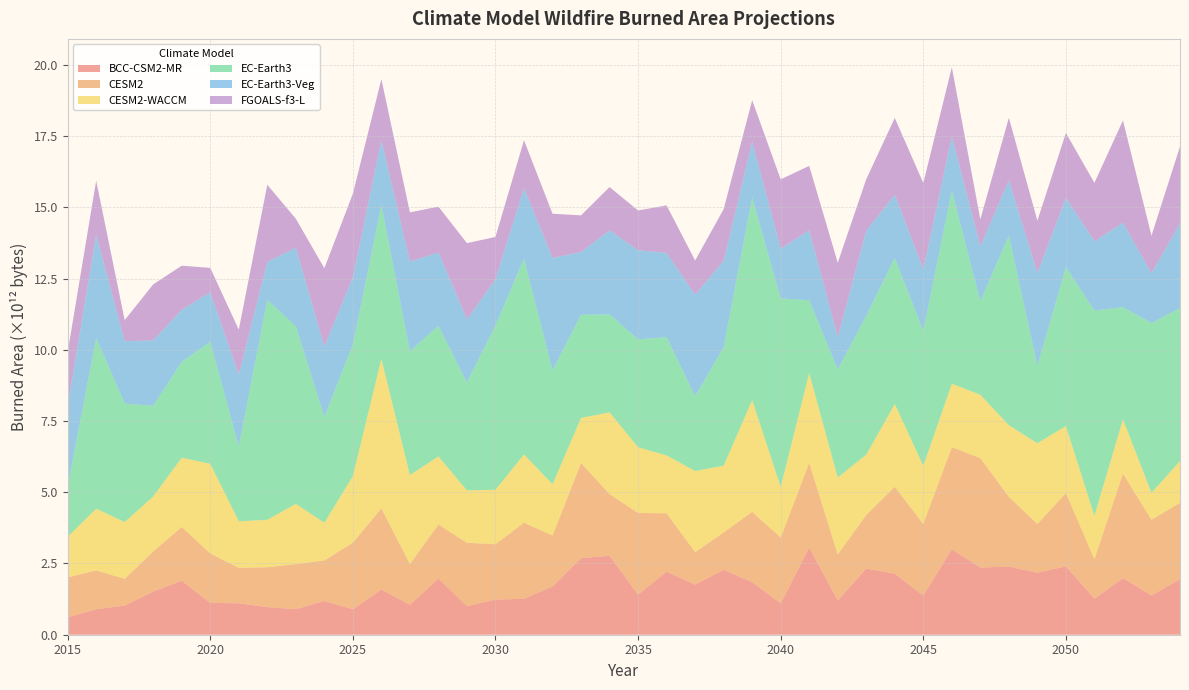

Reading left to right, transcribe all the data shown in this chart.

BCC-CSM2-MR: 2015=612412686336	2016=893269311488	2017=1022604083200	2018=1517825818624	2019=1894469206016	2020=1118472241152	2021=1103572238336	2022=968658518016	2023=893683367936	2024=1188027170816	2025=893277831168	2026=1586904694784	2027=1048821104640	2028=1972901511168	2029=1003444895744	2030=1235637764096	2031=1261241892864	2032=1695216959488	2033=2683819786240	2034=2772801683456	2035=1406980849664	2036=2211497115648	2037=1760955727872	2038=2279131840512	2039=1843810533376	2040=1102497185792	2041=3057692704768	2042=1203243843584	2043=2320803823616	2044=2141879533568	2045=1374081646592	2046=2997143994368	2047=2359012884480	2048=2390118105088	2049=2175966642176	2050=2402993307648	2051=1262747254784	2052=1986822537216	2053=1379196600320	2054=1945974865920
CESM2: 2015=1396424572928	2016=1364591902720	2017=937389195264	2018=1402061193216	2019=1888113786880	2020=1732901601280	2021=1243985215488	2022=1398310436864	2023=1584296624128	2024=1417427025920	2025=2337428733952	2026=2846210916352	2027=1430874882048	2028=1894300385280	2029=2222180532224	2030=1939881459712	2031=2667829788672	2032=1786943111168	2033=3337378856960	2034=2161588699136	2035=2866047614976	2036=2049291845632	2037=1134897922048	2038=1307176206336	2039=2466931015680	2040=2306057175040	2041=2971771863040	2042=1614083653632	2043=1881188073472	2044=3049315106816	2045=2511283421184	2046=3585821376512	2047=3838826774528	2048=2447057616896	2049=1709426343936	2050=2566203113472	2051=1387764252672	2052=3667310149632	2053=2654009819136	2054=2683237302272
CESM2-WACCM: 2015=1428414660608	2016=2165436055552	2017=1995192926208	2018=1934021361664	2019=2428906504192	2020=3149003751424	2021=1633850359808	2022=1666433155072	2023=2115451879424	2024=1324815220736	2025=2336208453632	2026=5250210594816	2027=3124315291648	2028=2390495330304	2029=1839471788032	2030=1912443895808	2031=2397712678912	2032=1801991749632	2033=1584862330880	2034=2870262628352	2035=2305093795840	2036=2030872297472	2037=2848698138624	2038=2345577480192	2039=3923371622400	2040=1779492716544	2041=3150483816448	2042=2701860274176	2043=2118391693312	2044=2906149617664	2045=2043000913920	2046=2225996562432	2047=2223008907264	2048=2514468995072	2049=2833190748160	2050=2351687532544	2051=1523843072000	2052=1906406850560	2053=947956416512	2054=1465333841920
EC-Earth3: 2015=1757802135552	2016=5986457747456	2017=4158535499776	2018=3180577161216	2019=3364773691392	2020=4286107877376	2021=2623000281088	2022=7712171098112	2023=6231512055808	2024=3710205820928	2025=4615792230400	2026=5397614166016	2027=4341072134144	2028=4585065807872	2029=3788187631616	2030=5763547267072	2031=6873966706688	2032=3988010303488	2033=3625410887680	2034=3433502081024	2035=3788345966592	2036=4150290808832	2037=2627329851392	2038=4152870043648	2039=7112574894080	2040=6614608248832	2041=2557068705792	2042=3787924701184	2043=4873505472512	2044=5124387241984	2045=4735943835648	2046=6772521697280	2047=3281127997440	2048=6657201930240	2049=2707663093760	2050=5579954192384	2051=7202591997952	2052=3935154733056	2053=5953924628480	2054=5367733944320
EC-Earth3-Veg: 2015=2824585347072	2016=3621428133888	2017=2187556290560	2018=2292271022080	2019=1825710407680	2020=1729307082752	2021=2521725927424	2022=1339601977344	2023=2757556961280	2024=2468637573120	2025=2368142311424	2026=2265201508352	2027=3150047084544	2028=2571413225472	2029=2217196126208	2030=1626523828224	2031=2474197909504	2032=3949109182464	2033=2200322441216	2034=2952068071424	2035=3123614056448	2036=2957682147328	2037=3561464528896	2038=3036857237504	2039=1957259902976	2040=1744410247168	2041=2455945084928	2042=1135674392576	2043=2982324731904	2044=2214676660224	2045=2160924164096	2046=1897096282112	2047=1927092633600	2048=1938293260288	2049=3266640871424	2050=2429442588672	2051=2430832476160	2052=2961409310720	2053=1751009591296	2054=2975968264192
FGOALS-f3-L: 2015=1892306518016	2016=1903344484352	2017=739130343424	2018=1968320675840	2019=1548179734528	2020=857943638016	2021=1579548672000	2022=2704292184064	2023=1016305352704	2024=2753416658944	2025=2923995594752	2026=2149154291712	2027=1726329520128	2028=1608920858624	2029=2671439773696	2030=1481815490560	2031=1679299182592	2032=1552036659200	2033=1284914675712	2034=1519028404224	2035=1399038148608	2036=1666272067584	2037=1199887220736	2038=1813345337344	2039=1452608847872	2040=2432220790784	2041=2260082884608	2042=2610976784384	2043=1810035769344	2044=2699823939584	2045=3024887218176	2046=2434901999616	2047=945935810560	2048=2193643012096	2049=1838184398848	2050=2277585715200	2051=2049393164288	2052=3591189037056	2053=1316578656256	2054=2692357292032